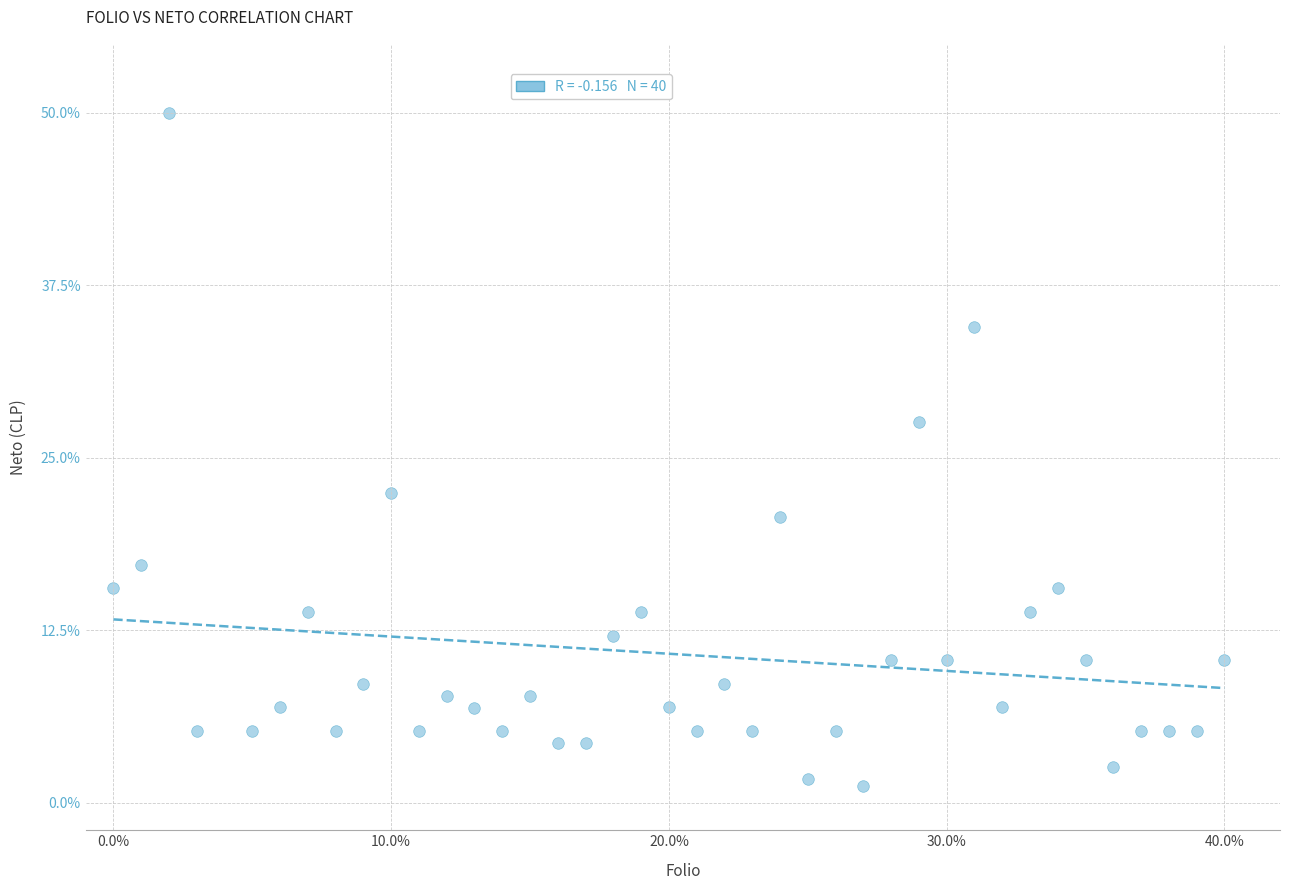

What is the range of Y values (max minus min)?

48.8